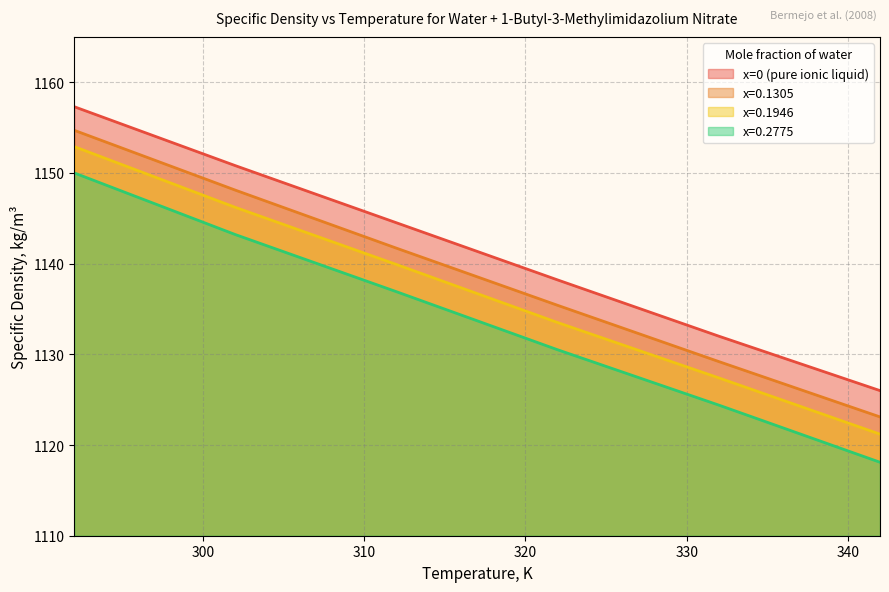

Is it true that x=0.1305 equals 799.0 at 312?

False